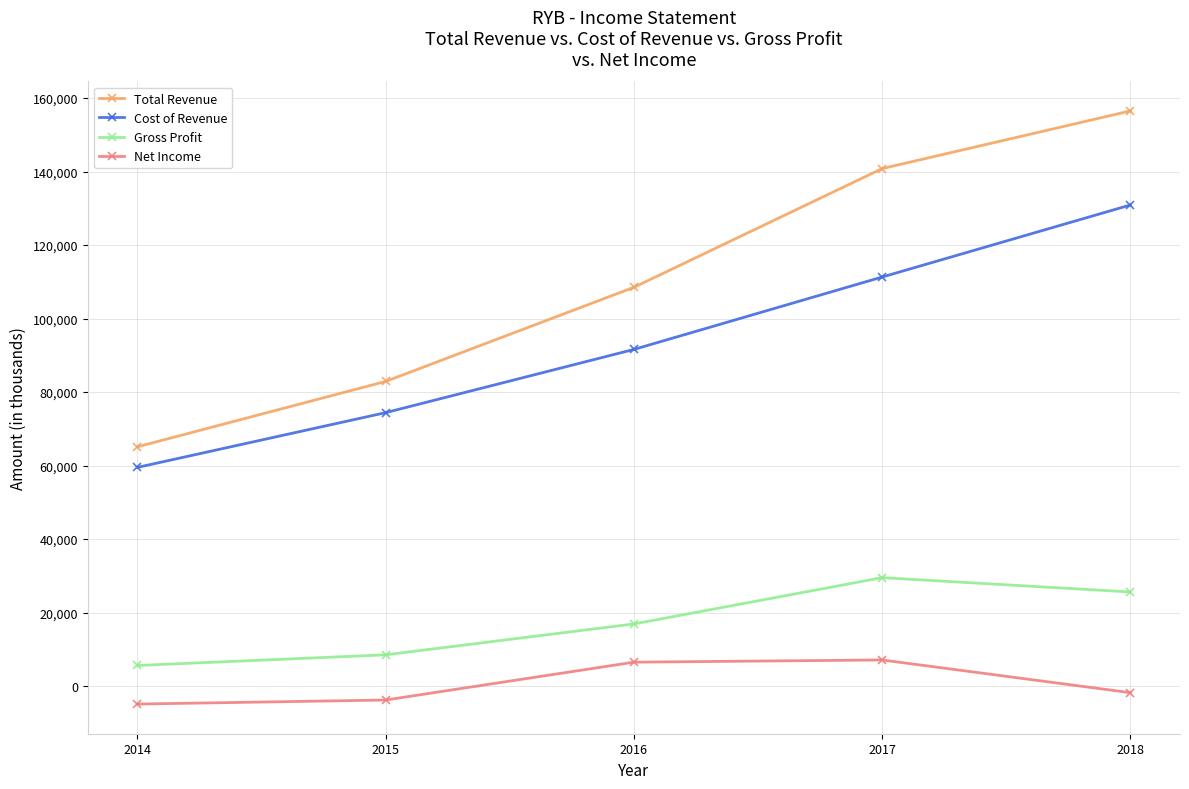

True or false: Total Revenue and Gross Profit intersect in this chart.

False